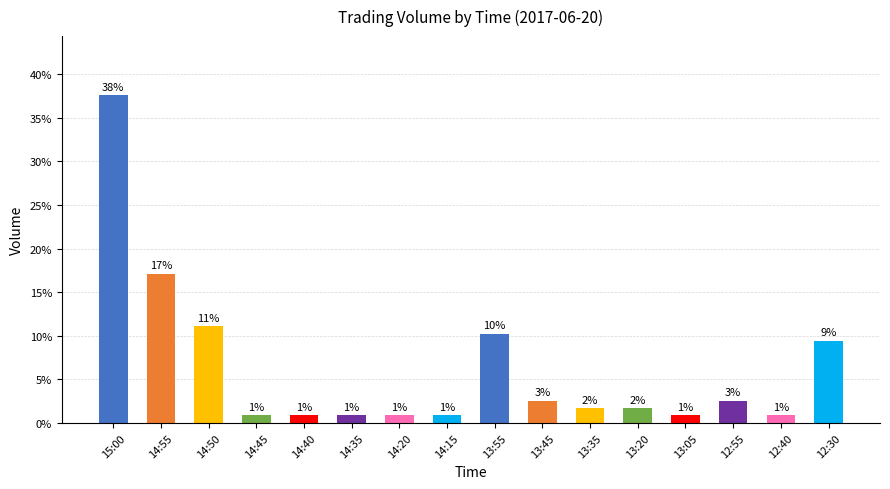

List the labels in order of value, largest first.

15:00, 14:55, 14:50, 13:55, 12:30, 13:45, 12:55, 13:35, 13:20, 14:45, 14:40, 14:35, 14:20, 14:15, 13:05, 12:40